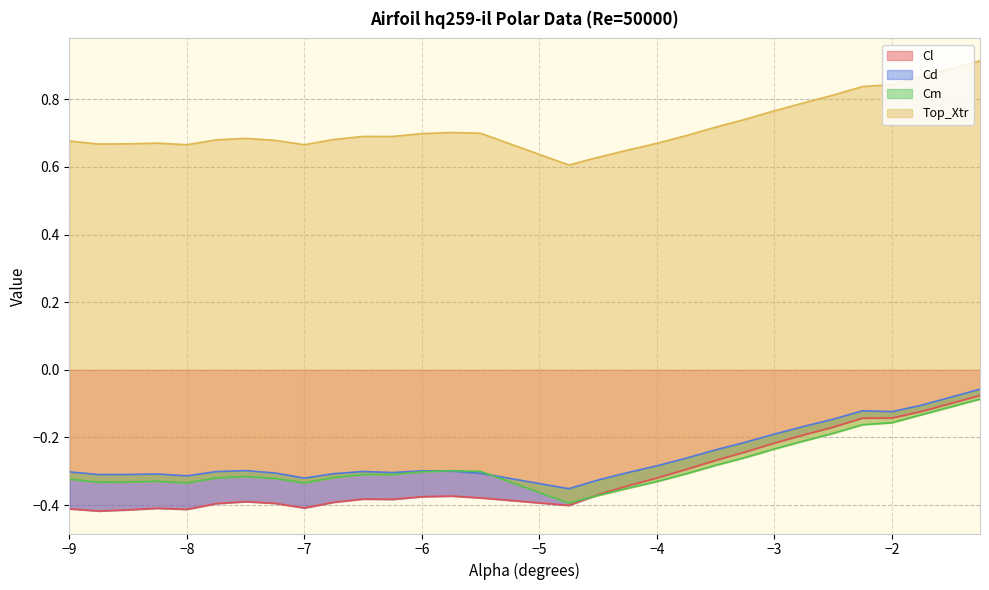

Where is Cl nearest to the value 0?

-1.25